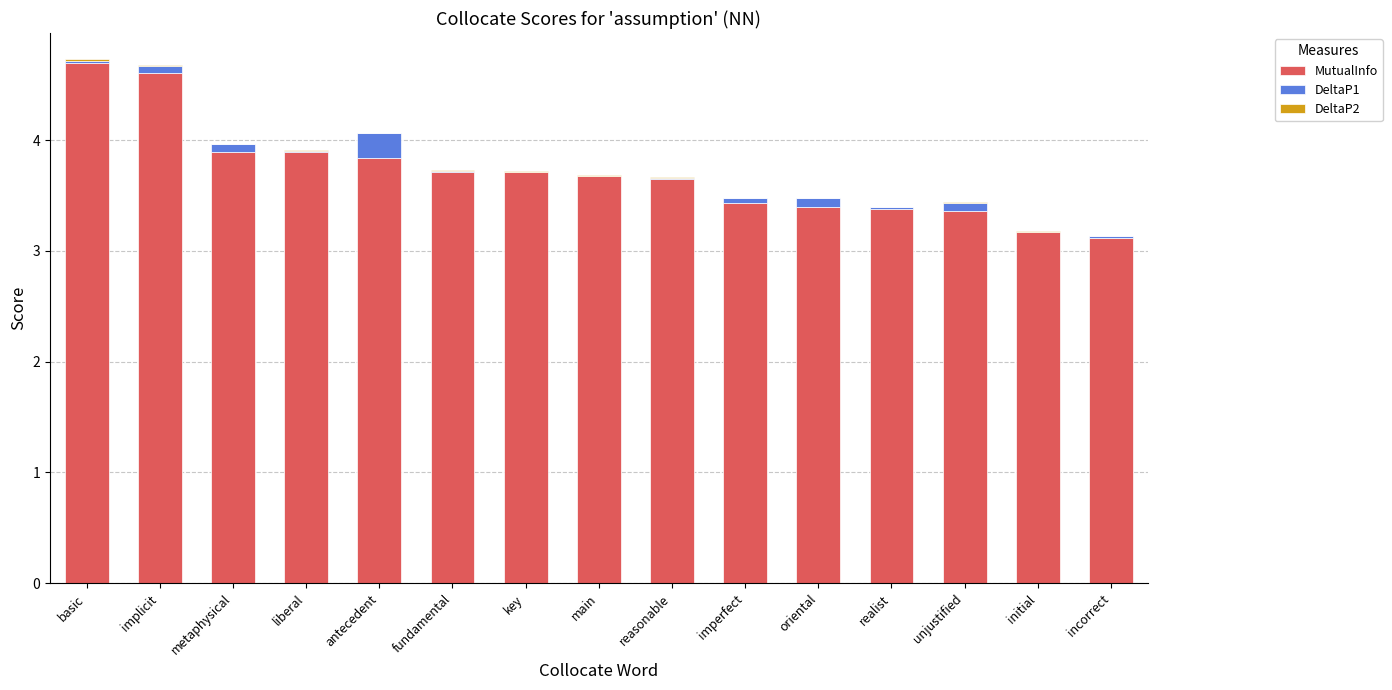

True or false: MutualInfo has a value of 2.2 at initial.

False